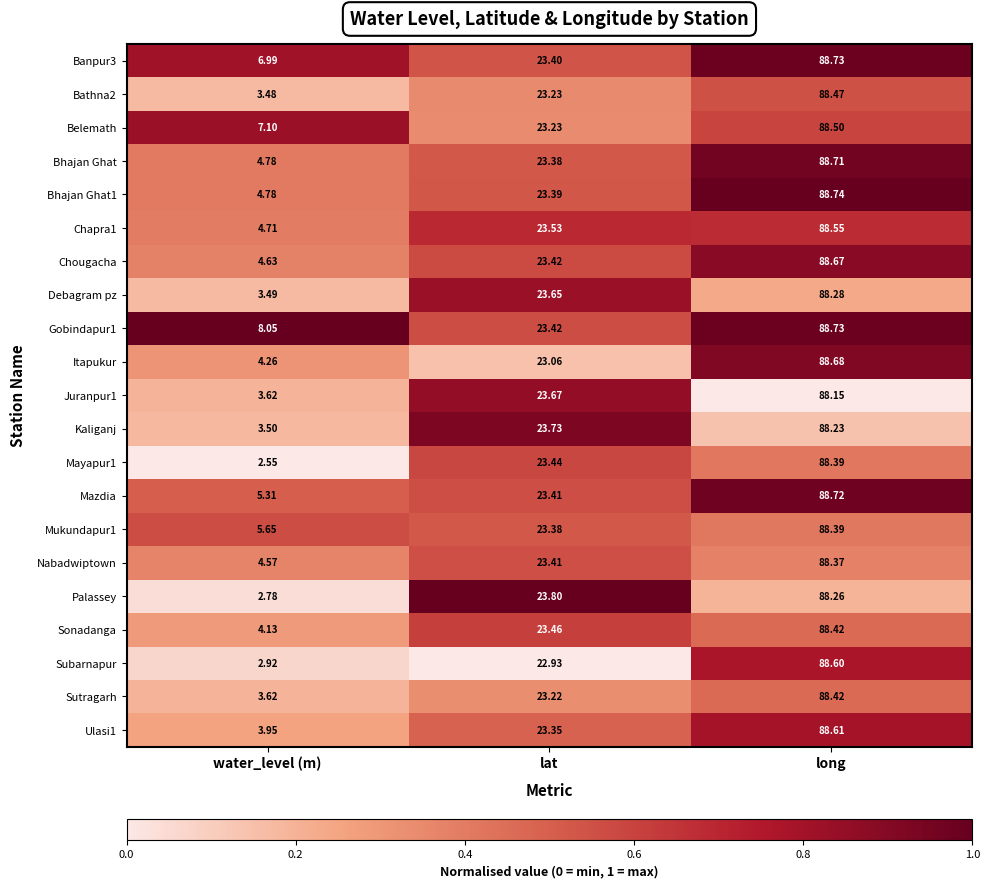

Where does the Belemath series first go above 23?

lat